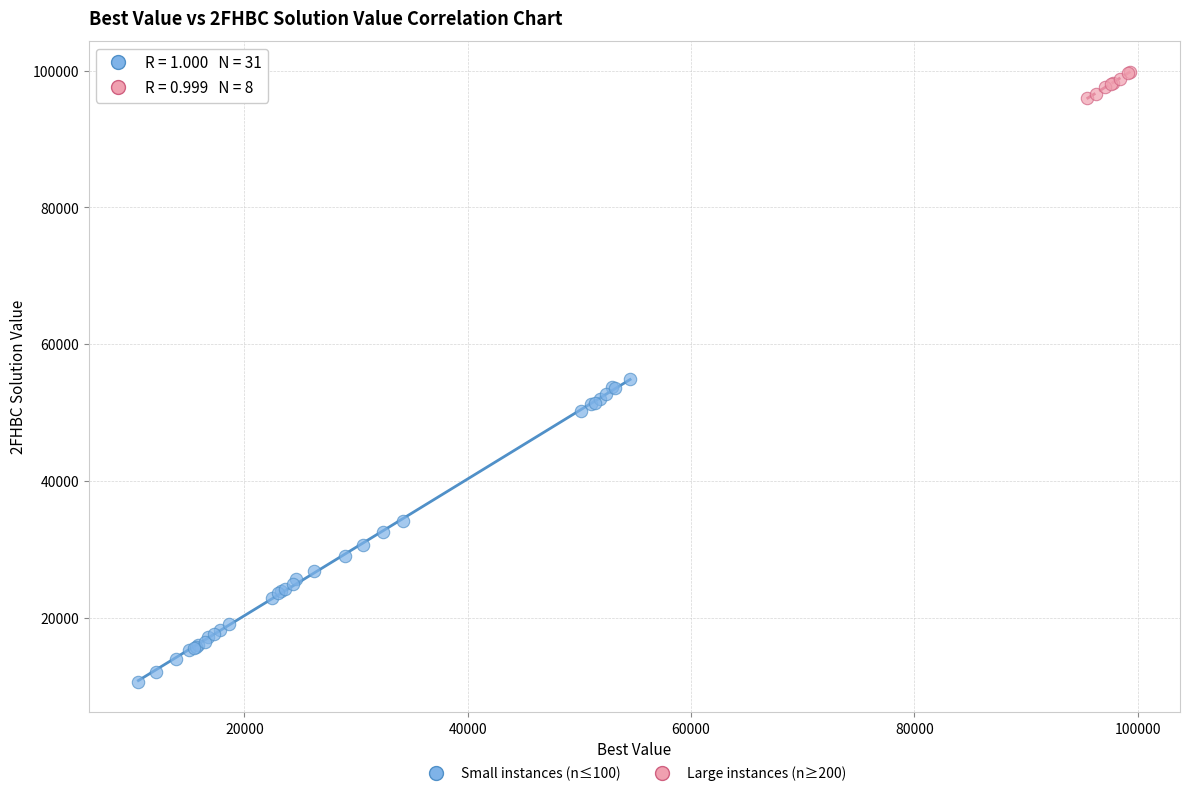

Which series has the widest spread of Y values?

Small instances (n≤100)